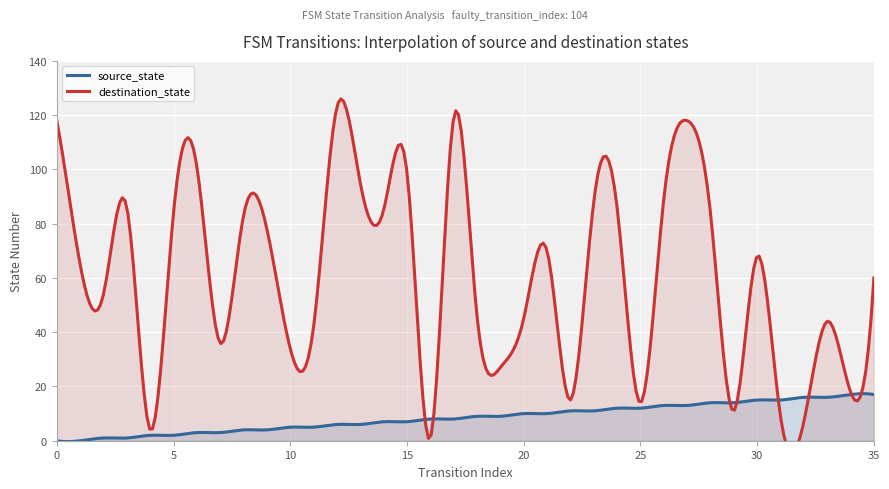

Which category has the highest value in the destination_state series?

12